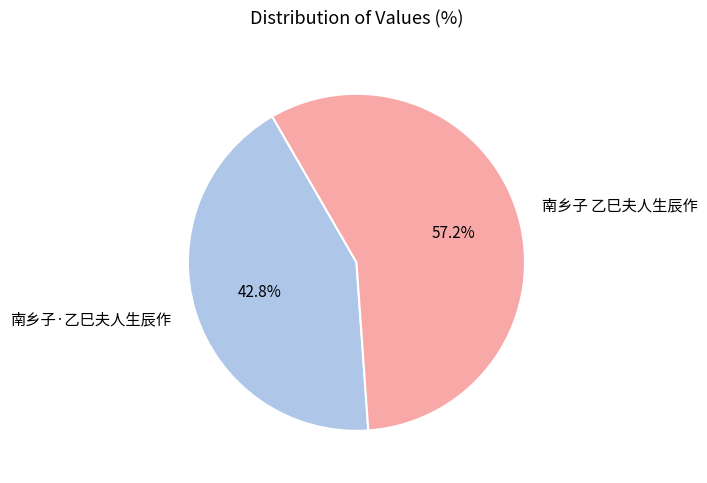

The 南乡子 乙巳夫人生辰作 slice represents 48% of the pie. True or false?

False